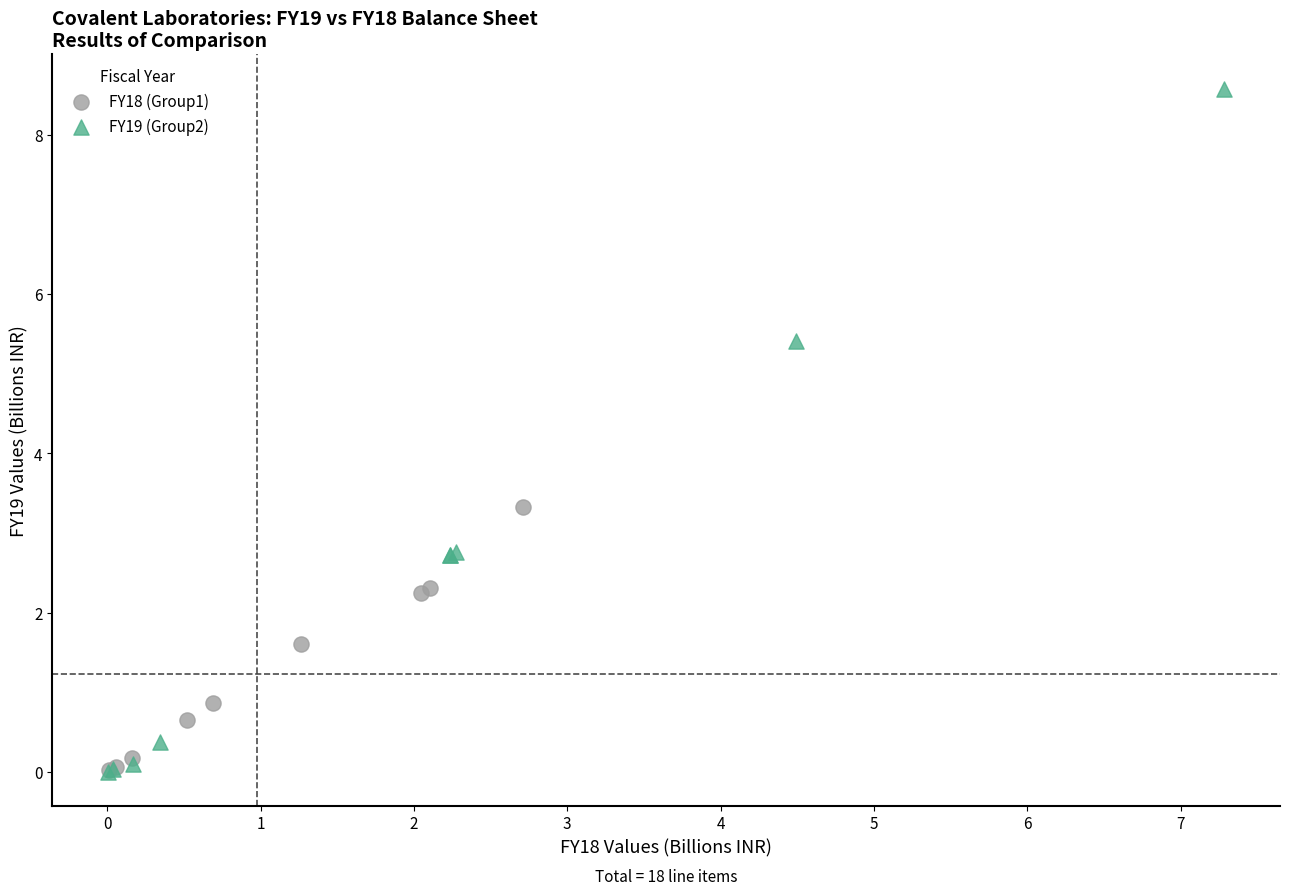

What are all the series names shown in the legend?

FY18 (Group1), FY19 (Group2)